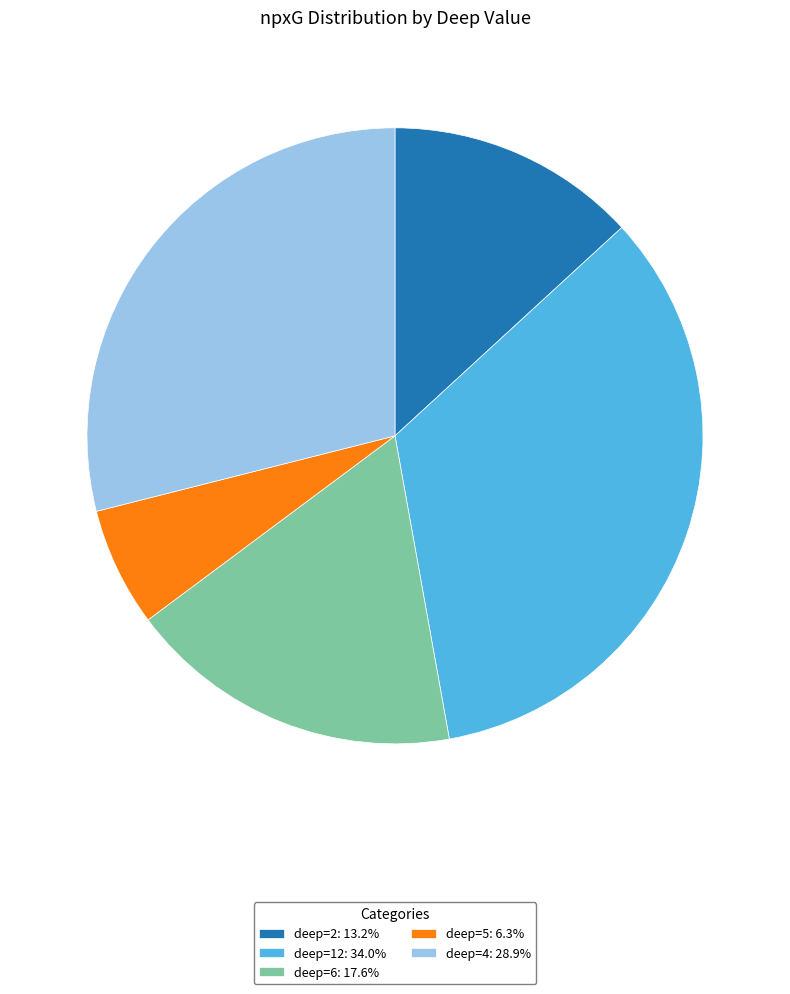

Do deep=12: 34.0% and deep=5: 6.3% together represent more than half of the pie?

No